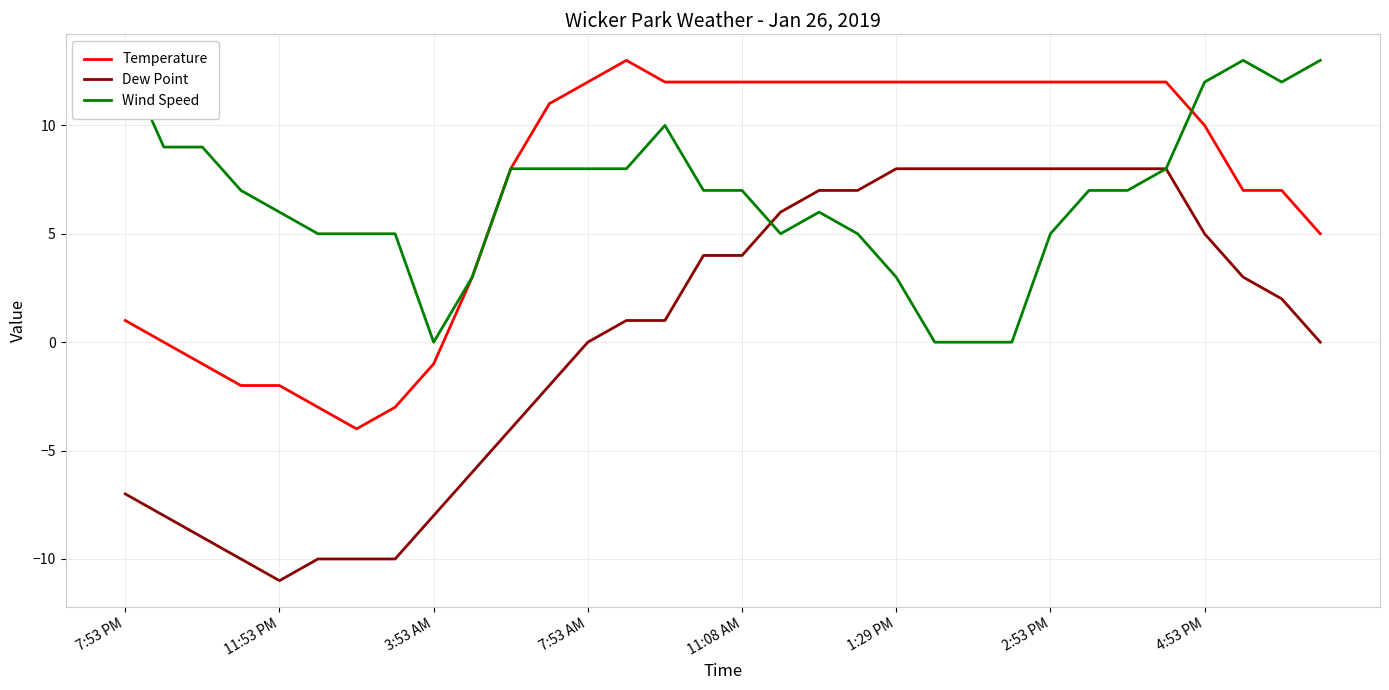

What is the minimum value for Temperature?

-4